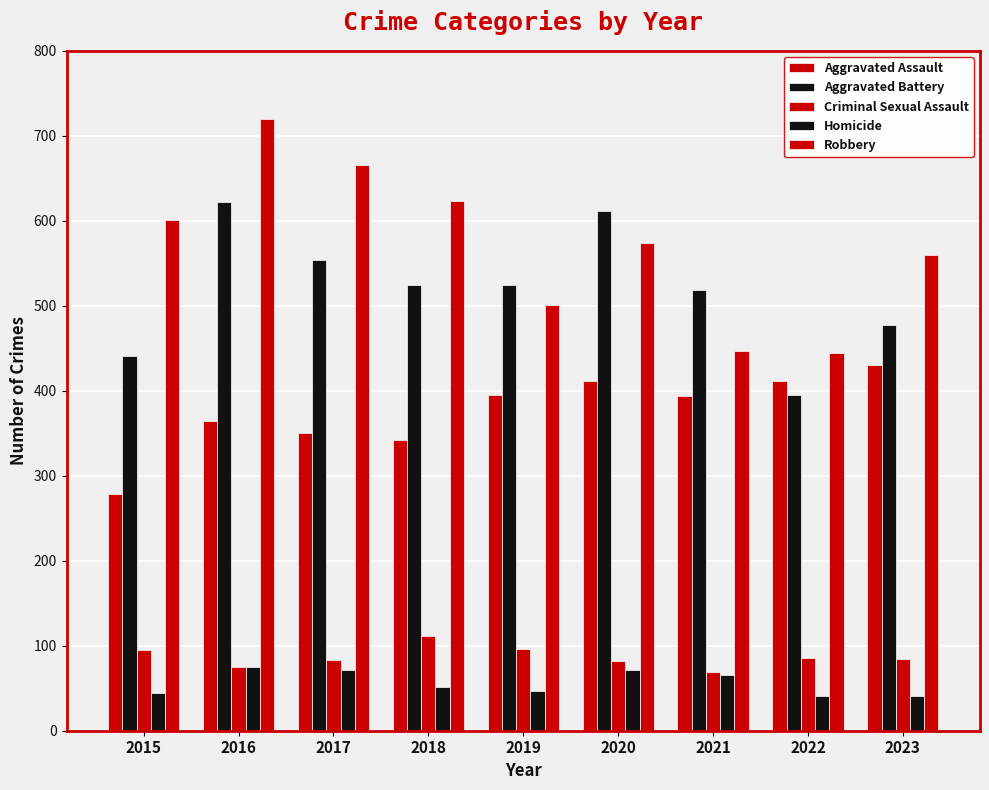

Count the number of categories in the chart.

9